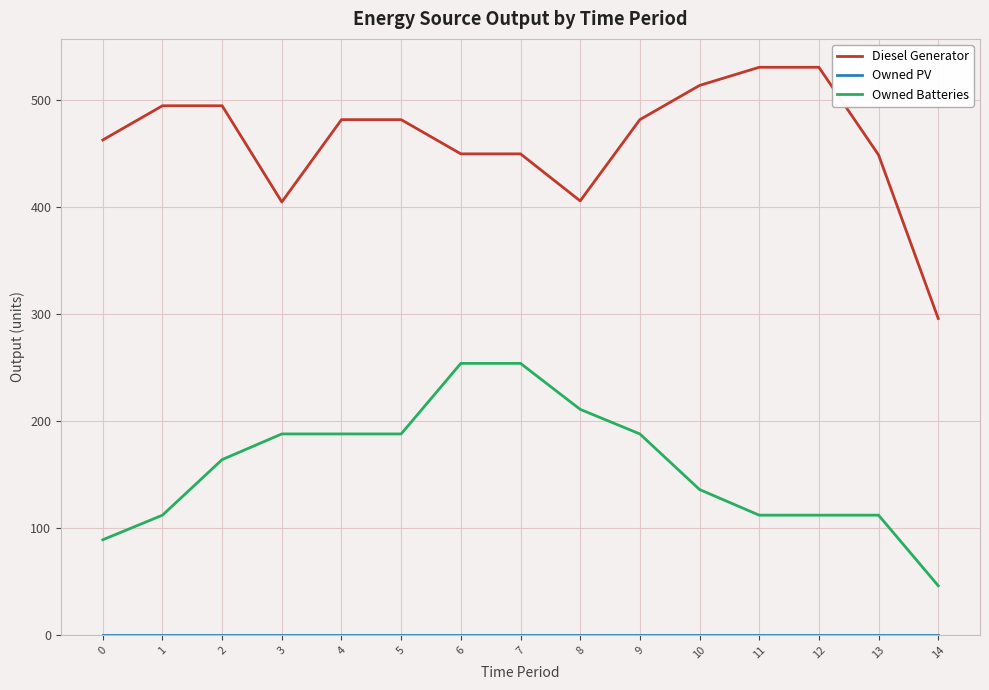

How many lines are shown in the chart?

3